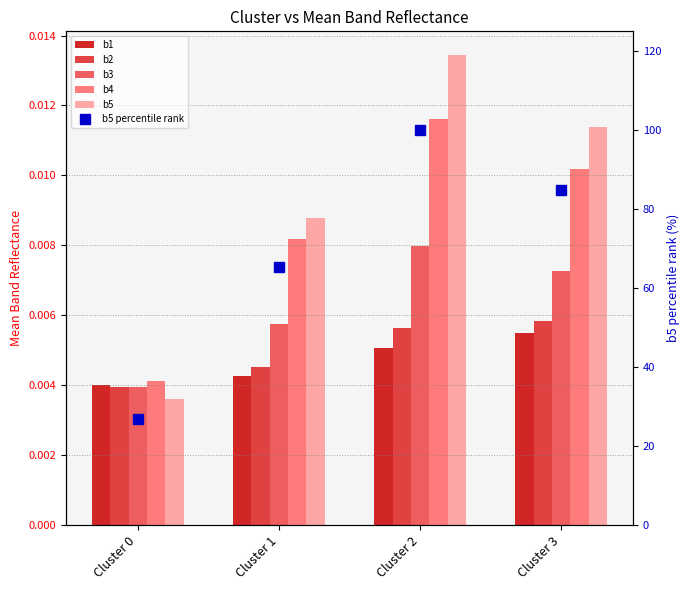

At which category is the sum across all series the highest?

Cluster 2